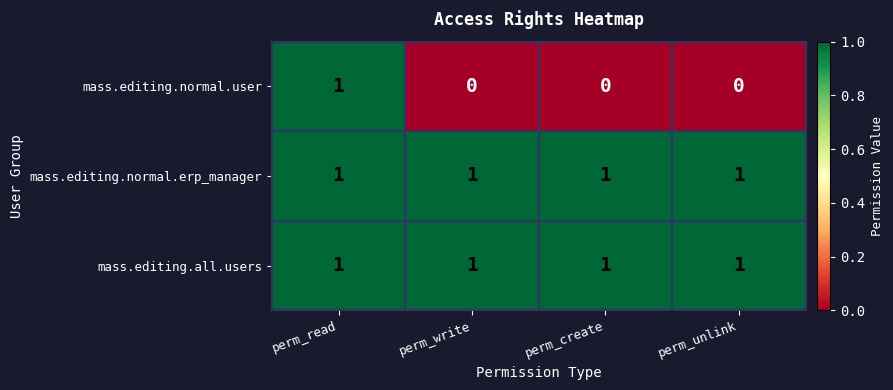

Reading left to right, what are all the values shown in this chart?

mass.editing.normal.user: 1	0	0	0
mass.editing.normal.erp_manager: 1	1	1	1
mass.editing.all.users: 1	1	1	1